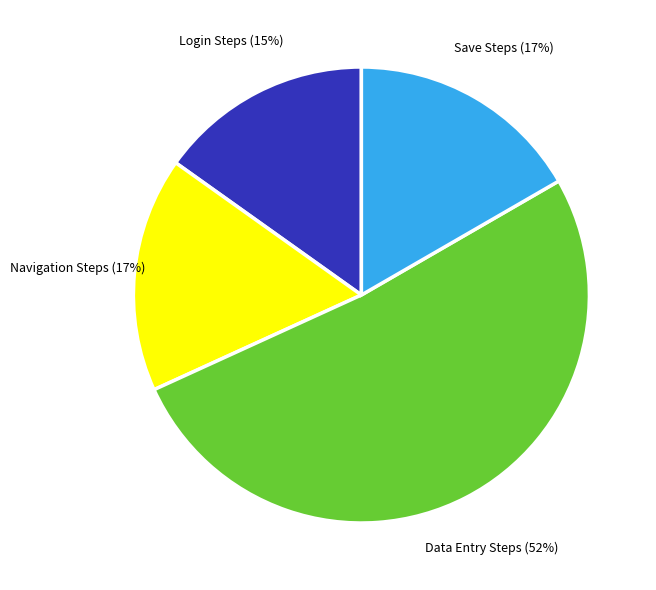

Does any single category account for the majority?

Yes